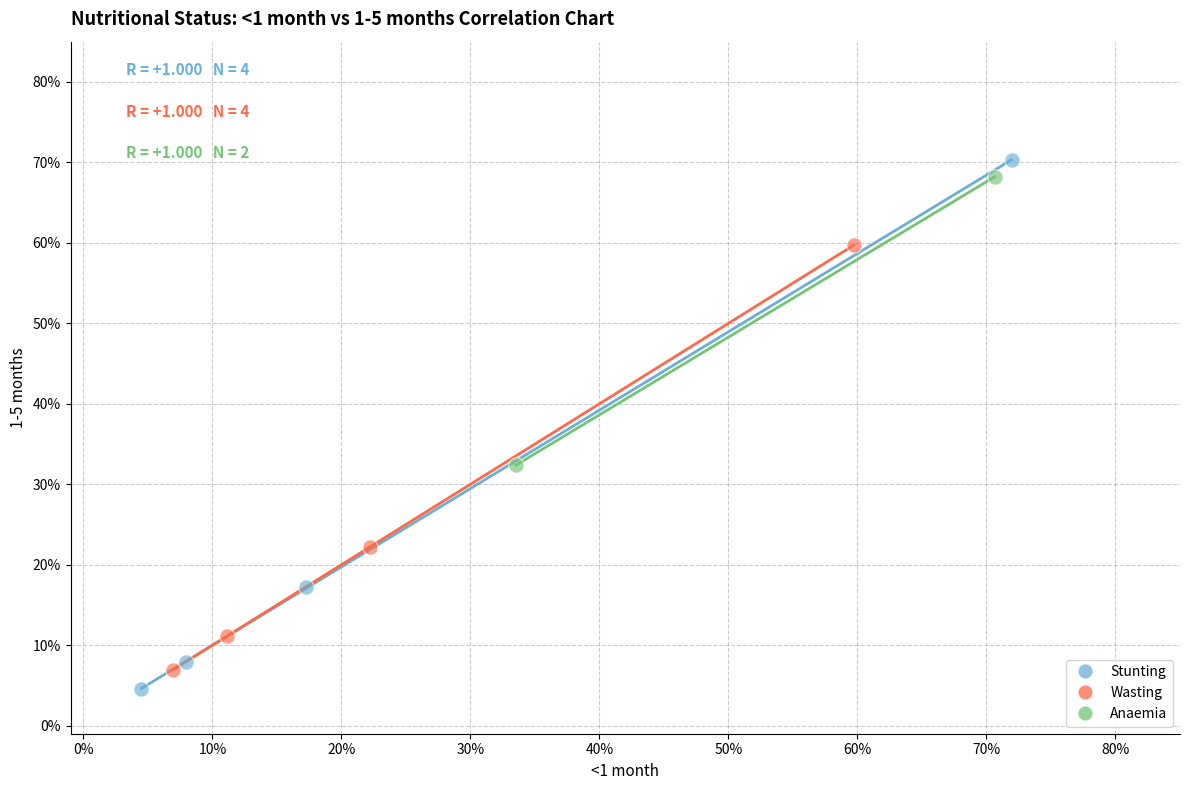

What are all the series names shown in the legend?

Stunting, Wasting, Anaemia